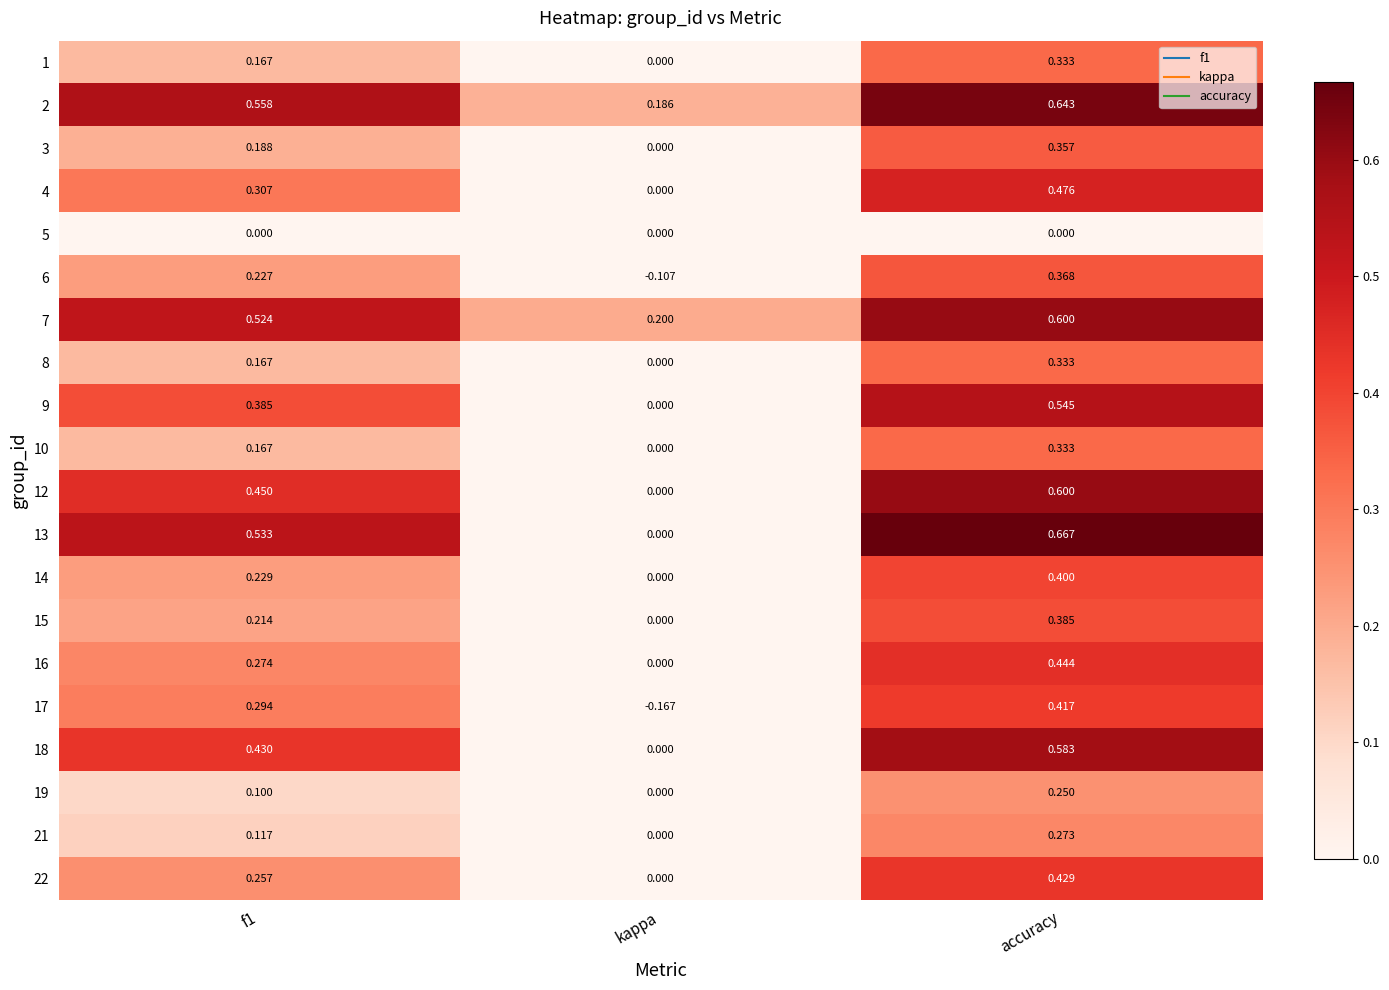

At which category is the sum across all series the highest?

accuracy